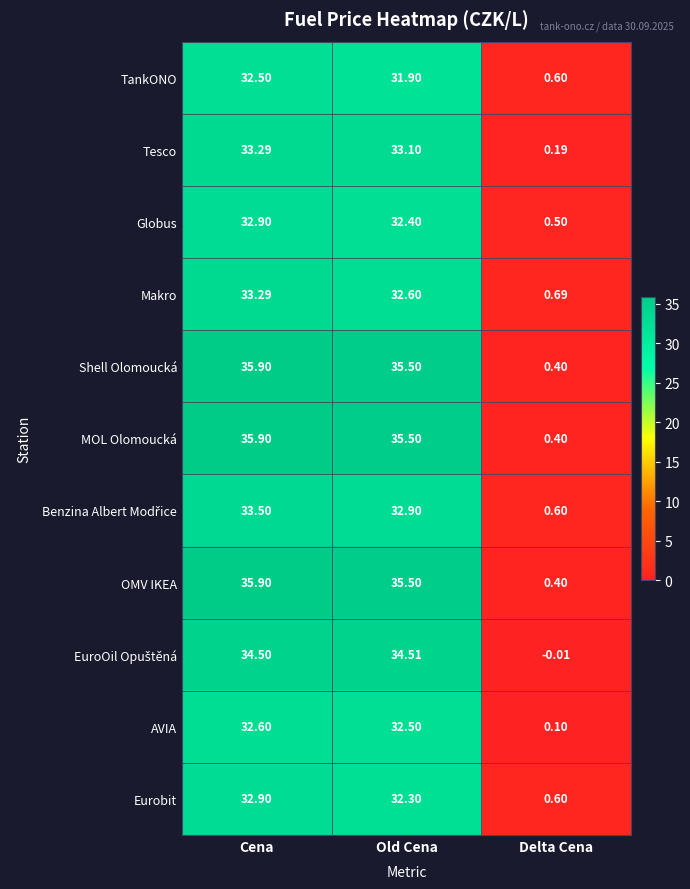

At which label does Tesco reach its minimum?

Delta Cena